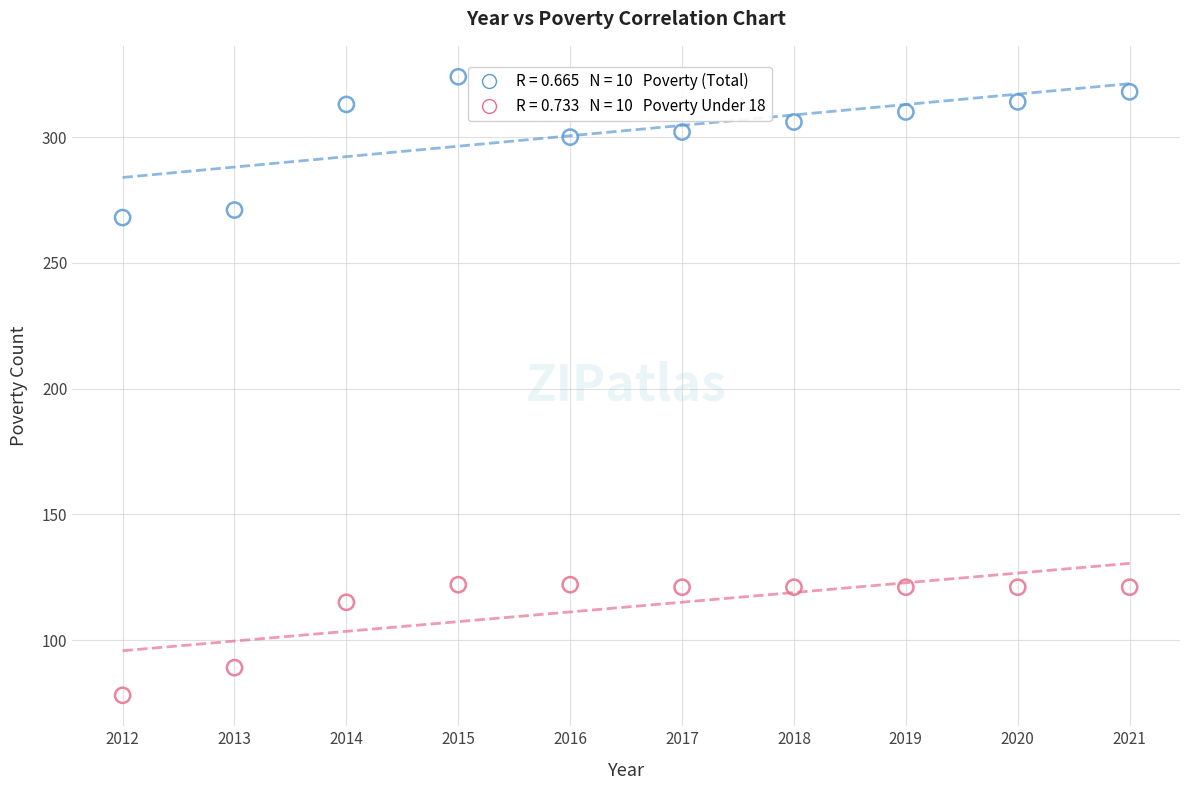

Across all series, what Y value is closest to 201?

268